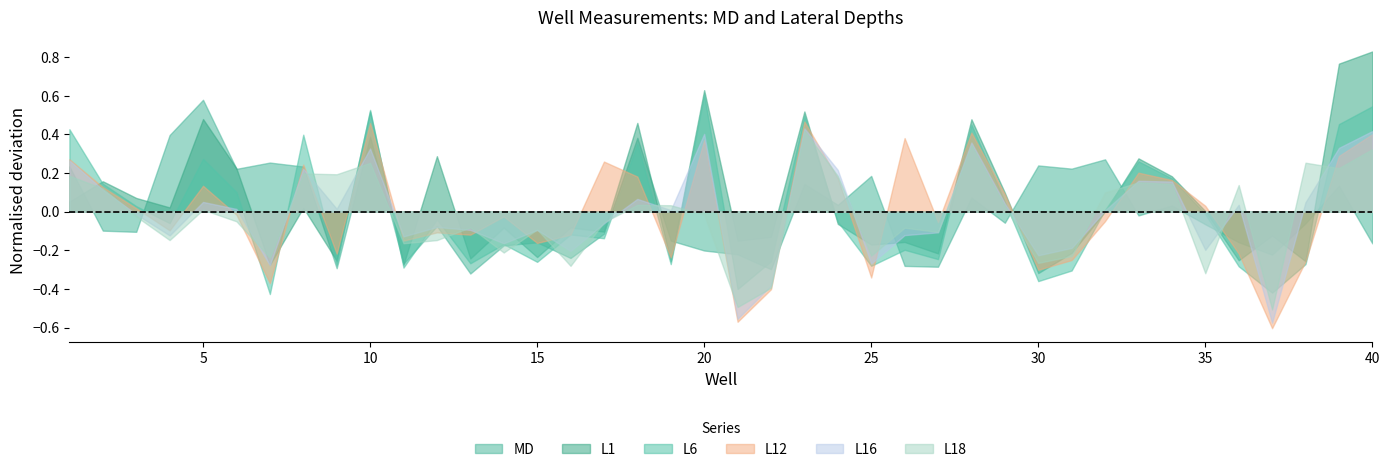

The L16 series shows -0.1 at 14. True or false?

False